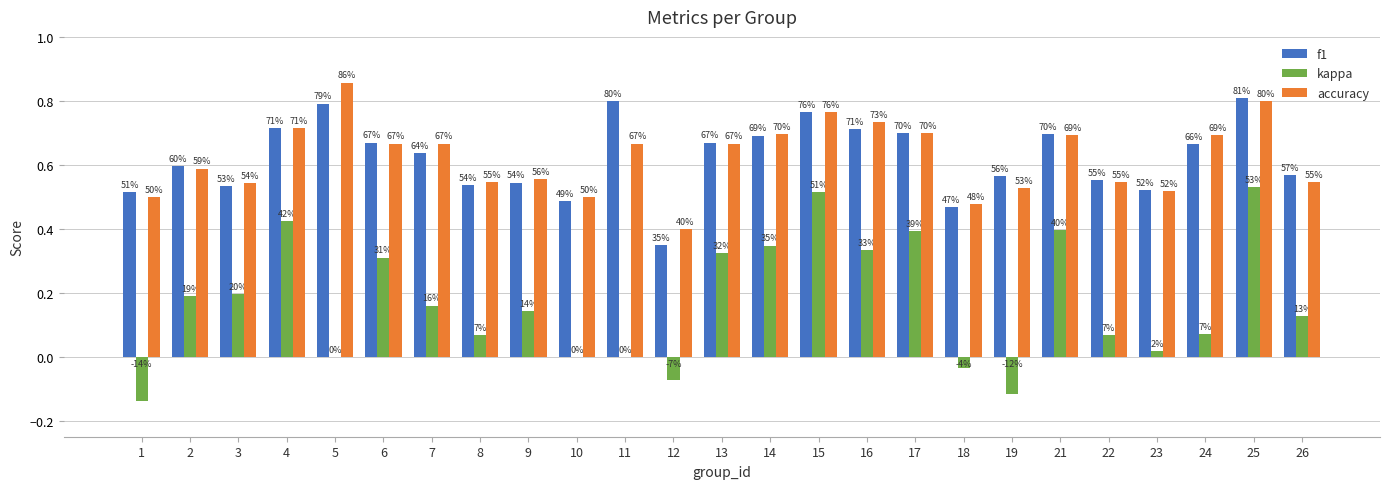

What are all the series names shown in the legend?

f1, kappa, accuracy